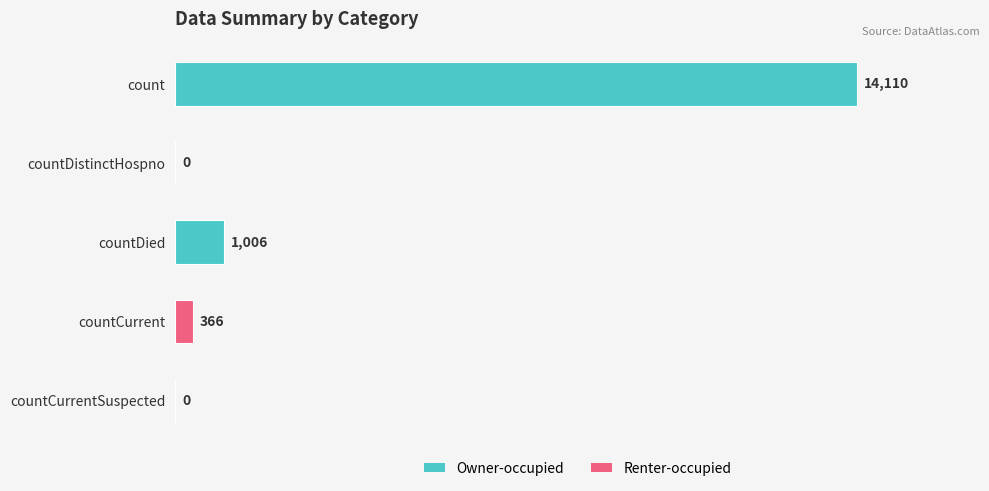

What is the sum of all values?

15482